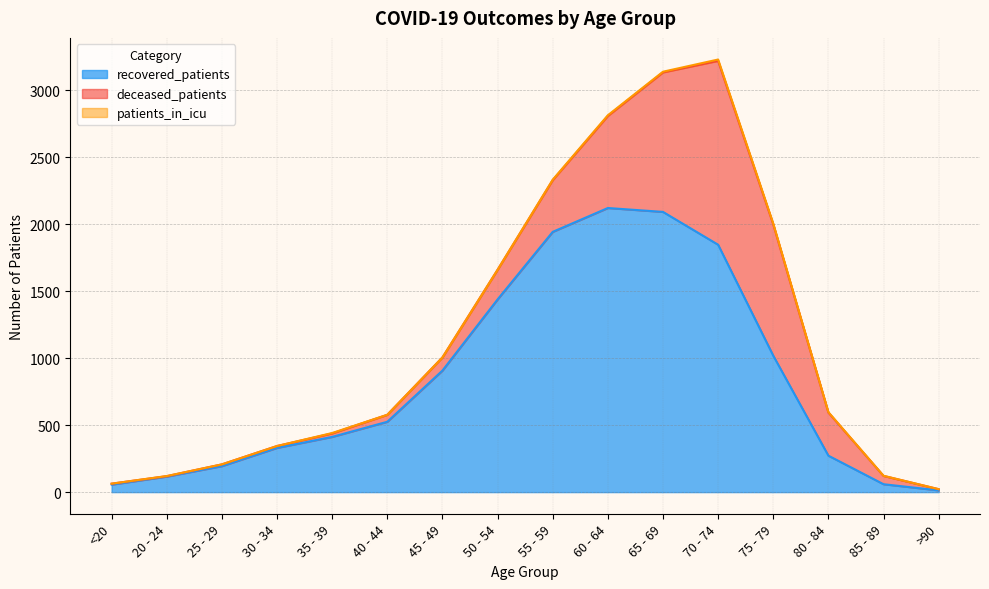

Reading right to left, what are all the values shown in this chart?

recovered_patients: >90=13	85 - 89=59	80 - 84=272	75 - 79=1018	70 - 74=1846	65 - 69=2091	60 - 64=2120	55 - 59=1942	50 - 54=1438	45 - 49=907	40 - 44=525	35 - 39=412	30 - 34=330	25 - 29=194	20 - 24=116	<20=56
deceased_patients: >90=9	85 - 89=62	80 - 84=322	75 - 79=980	70 - 74=1372	65 - 69=1041	60 - 64=687	55 - 59=386	50 - 54=221	45 - 49=98	40 - 44=52	35 - 39=26	30 - 34=14	25 - 29=13	20 - 24=3	<20=7
patients_in_icu: >90=0	85 - 89=1	80 - 84=3	75 - 79=6	70 - 74=10	65 - 69=5	60 - 64=5	55 - 59=3	50 - 54=0	45 - 49=0	40 - 44=0	35 - 39=3	30 - 34=0	25 - 29=0	20 - 24=1	<20=0